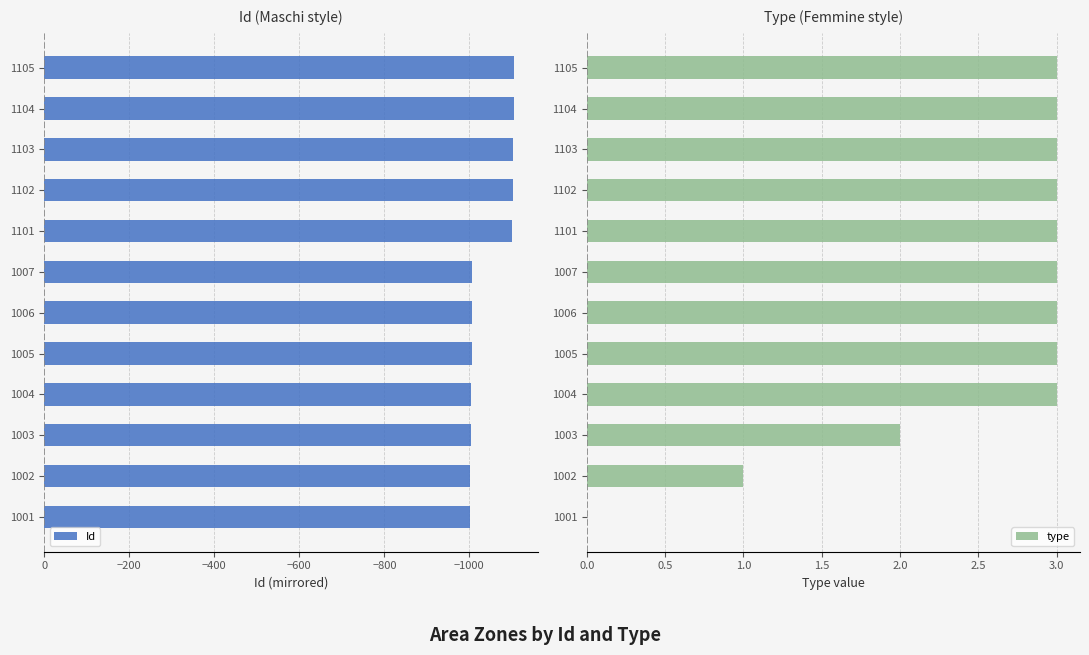

How many series are shown in this chart?

2